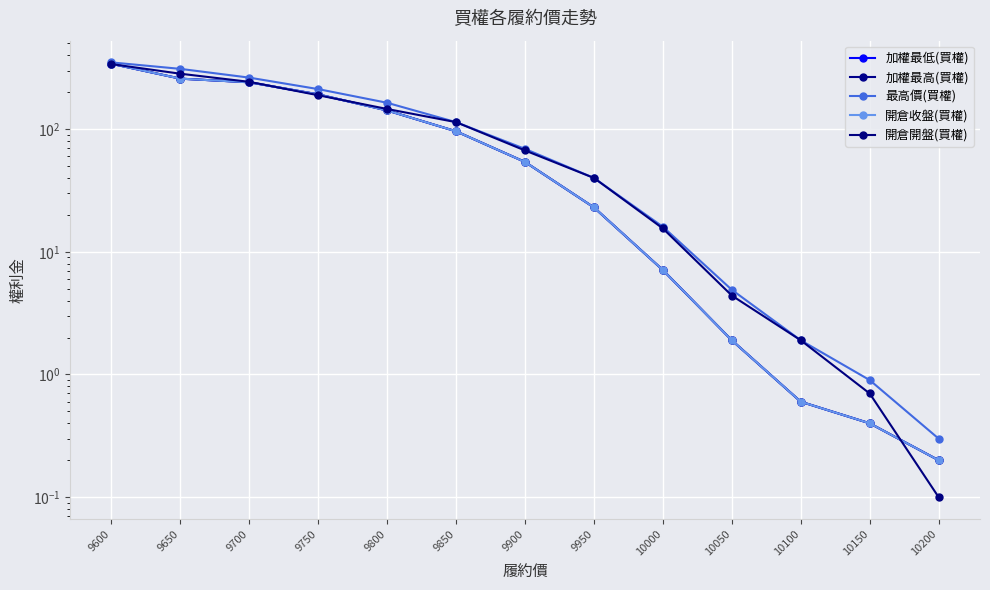

At which label is 加權最低(買權) closest to 170?

9750